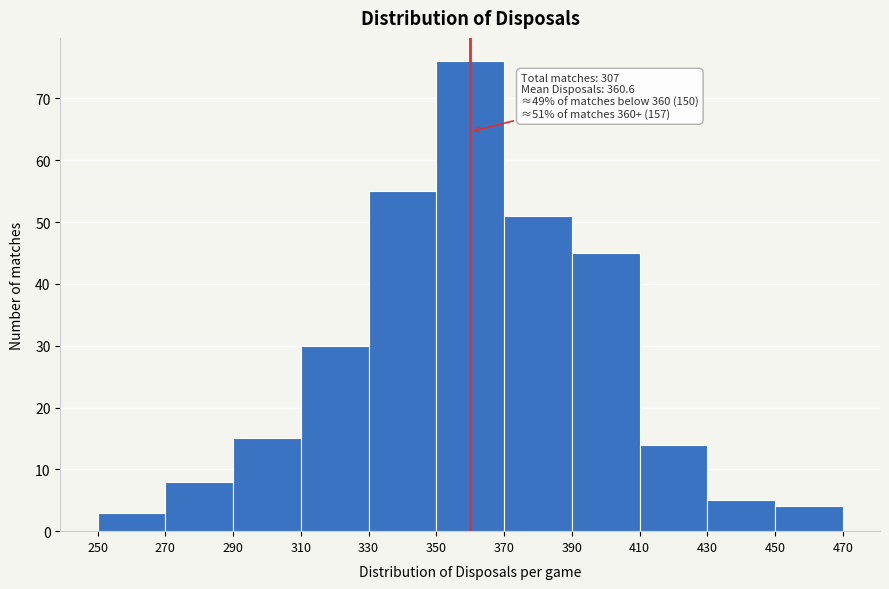

Which range on the x-axis has the tallest bar?

350 to 370